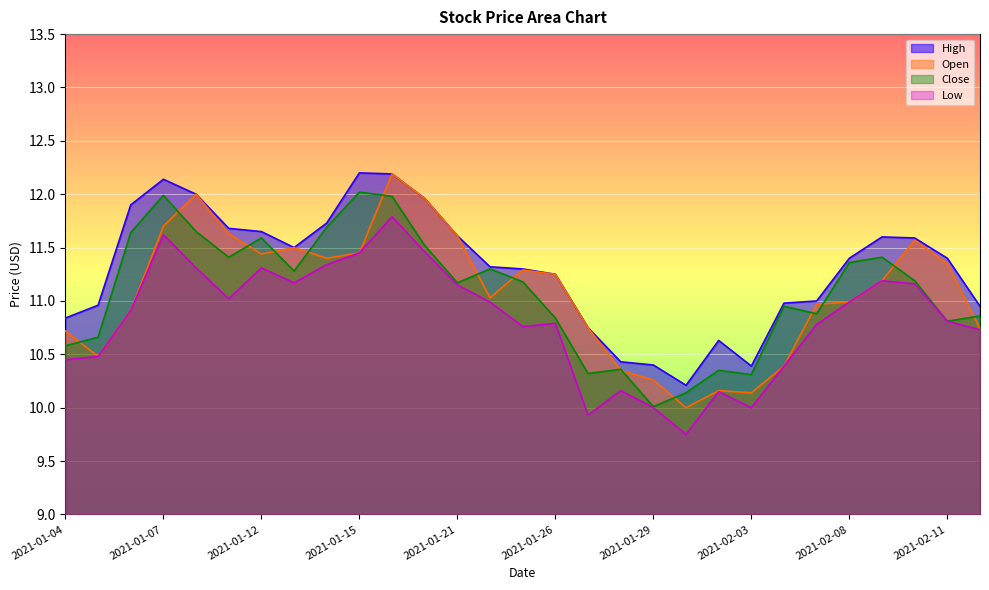

Reading left to right, list all the values displayed in this chart.

High: 2021-01-04=10.8	2021-01-05=11.0	2021-01-06=11.9	2021-01-07=12.1	2021-01-08=12.0	2021-01-11=11.7	2021-01-12=11.6	2021-01-13=11.5	2021-01-14=11.7	2021-01-15=12.2	2021-01-19=12.2	2021-01-20=12.0	2021-01-21=11.6	2021-01-22=11.3	2021-01-25=11.3	2021-01-26=11.2	2021-01-27=10.8	2021-01-28=10.4	2021-01-29=10.4	2021-02-01=10.2	2021-02-02=10.6	2021-02-03=10.4	2021-02-04=11.0	2021-02-05=11.0	2021-02-08=11.4	2021-02-09=11.6	2021-02-10=11.6	2021-02-11=11.4	2021-02-12=10.9
Open: 2021-01-04=10.7	2021-01-05=10.5	2021-01-06=10.9	2021-01-07=11.7	2021-01-08=12.0	2021-01-11=11.6	2021-01-12=11.4	2021-01-13=11.5	2021-01-14=11.4	2021-01-15=11.4	2021-01-19=12.2	2021-01-20=12.0	2021-01-21=11.6	2021-01-22=11.0	2021-01-25=11.3	2021-01-26=11.2	2021-01-27=10.8	2021-01-28=10.4	2021-01-29=10.3	2021-02-01=10.0	2021-02-02=10.2	2021-02-03=10.1	2021-02-04=10.4	2021-02-05=11.0	2021-02-08=11.0	2021-02-09=11.2	2021-02-10=11.6	2021-02-11=11.4	2021-02-12=10.7
Close: 2021-01-04=10.6	2021-01-05=10.7	2021-01-06=11.6	2021-01-07=12.0	2021-01-08=11.6	2021-01-11=11.4	2021-01-12=11.6	2021-01-13=11.3	2021-01-14=11.7	2021-01-15=12.0	2021-01-19=12.0	2021-01-20=11.5	2021-01-21=11.2	2021-01-22=11.3	2021-01-25=11.2	2021-01-26=10.8	2021-01-27=10.3	2021-01-28=10.4	2021-01-29=10.0	2021-02-01=10.1	2021-02-02=10.4	2021-02-03=10.3	2021-02-04=10.9	2021-02-05=10.9	2021-02-08=11.4	2021-02-09=11.4	2021-02-10=11.2	2021-02-11=10.8	2021-02-12=10.9
Low: 2021-01-04=10.4	2021-01-05=10.5	2021-01-06=10.9	2021-01-07=11.6	2021-01-08=11.3	2021-01-11=11.0	2021-01-12=11.3	2021-01-13=11.2	2021-01-14=11.3	2021-01-15=11.4	2021-01-19=11.8	2021-01-20=11.5	2021-01-21=11.1	2021-01-22=11.0	2021-01-25=10.8	2021-01-26=10.8	2021-01-27=9.9	2021-01-28=10.2	2021-01-29=10.0	2021-02-01=9.8	2021-02-02=10.1	2021-02-03=10.0	2021-02-04=10.4	2021-02-05=10.8	2021-02-08=11.0	2021-02-09=11.2	2021-02-10=11.2	2021-02-11=10.8	2021-02-12=10.7